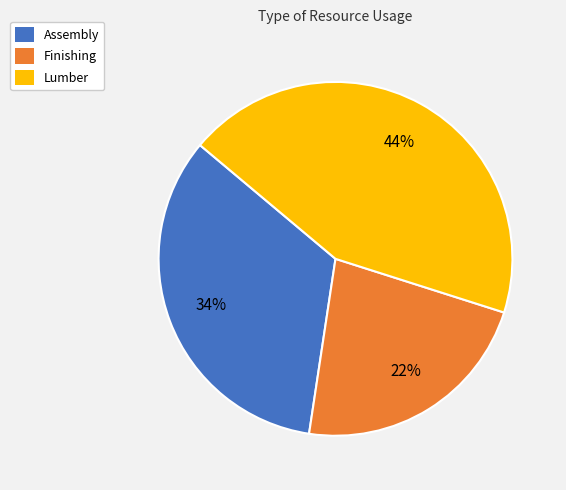

Is there any slice that represents more than half of the pie?

No